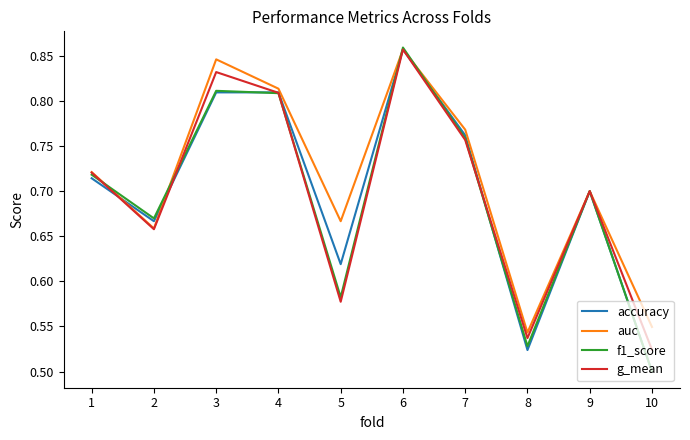

The g_mean series shows 1.0 at 7. True or false?

False